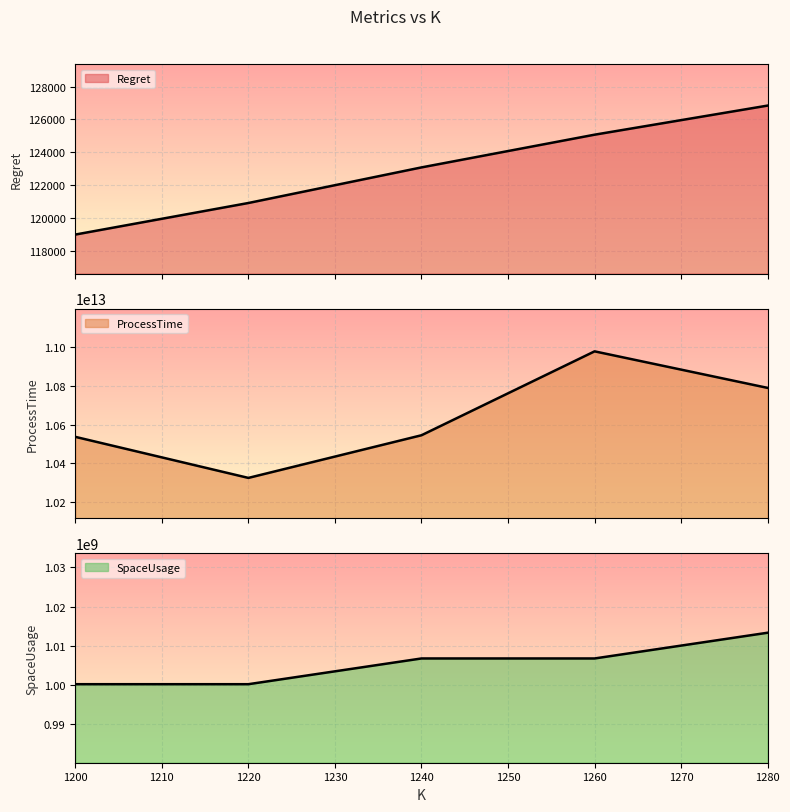

True or false: ProcessTime and SpaceUsage cross at least once.

False